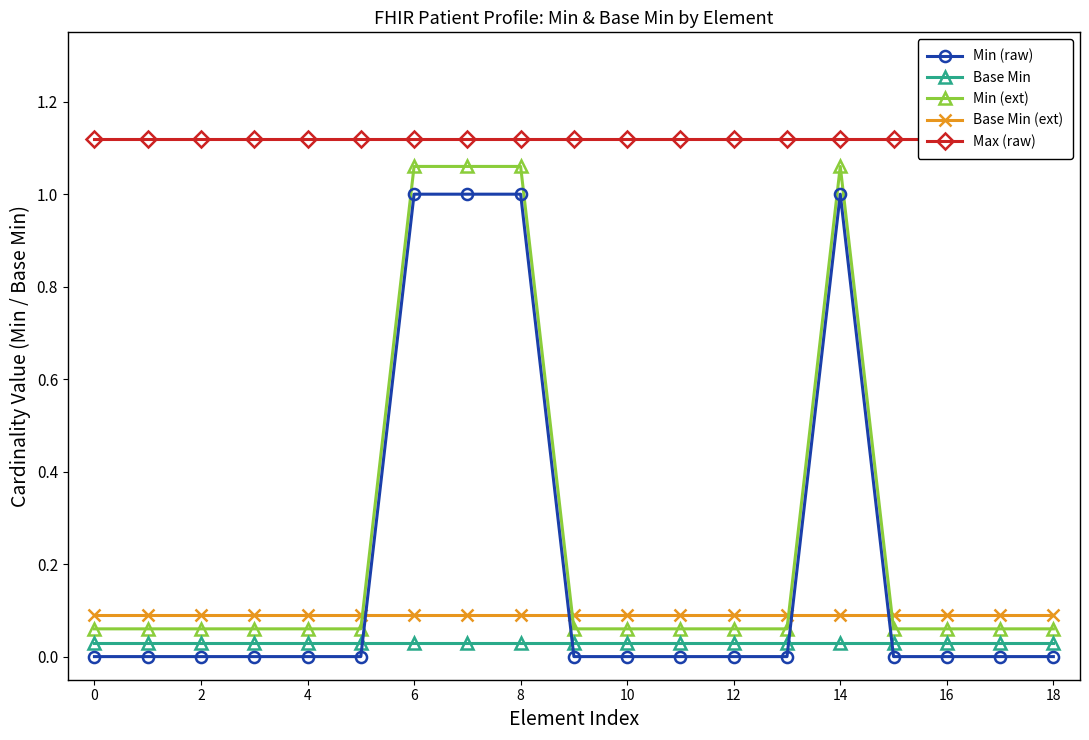

The Min (raw) series shows 0.0 at 4. True or false?

True